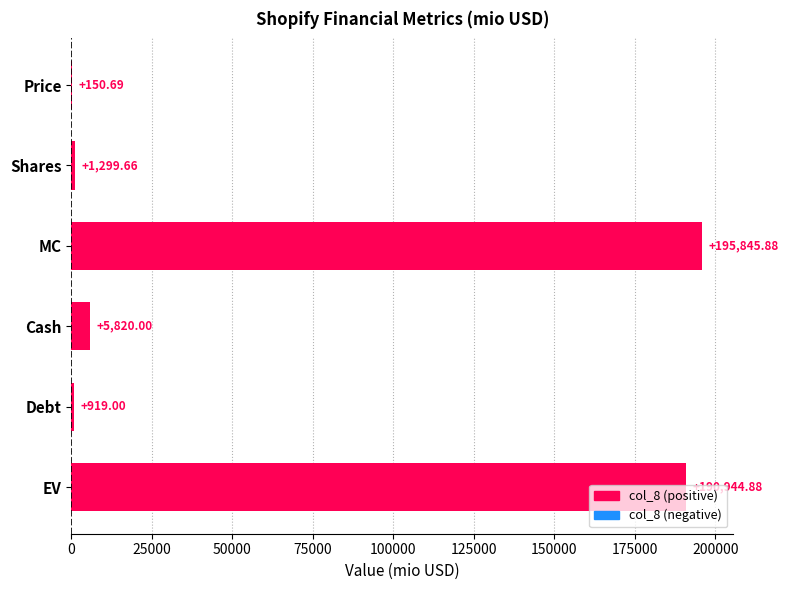

Where is the data nearest to the value 97998?

Cash